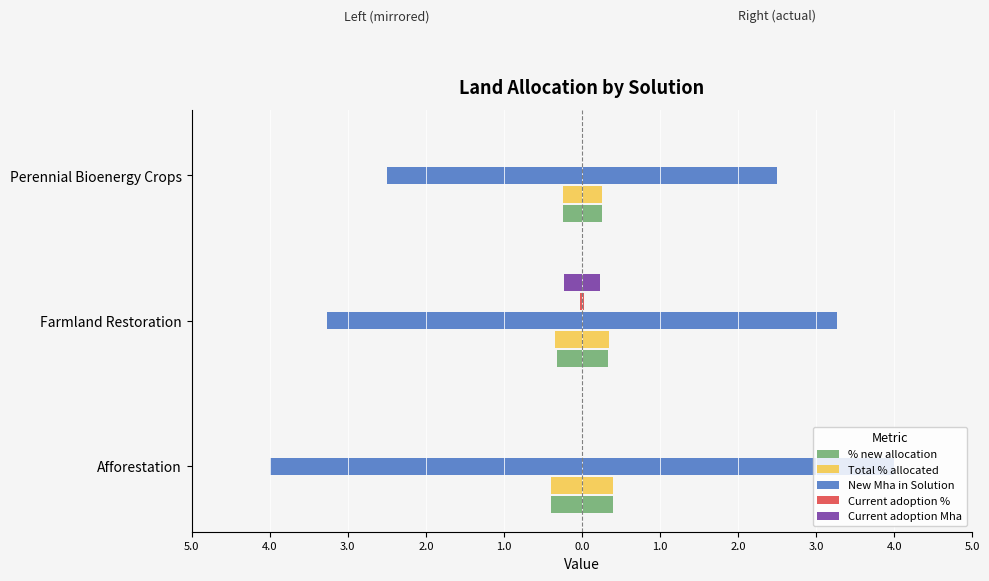

Between Afforestation and Perennial Bioenergy Crops, which series saw the biggest shift?

New Mha in Solution